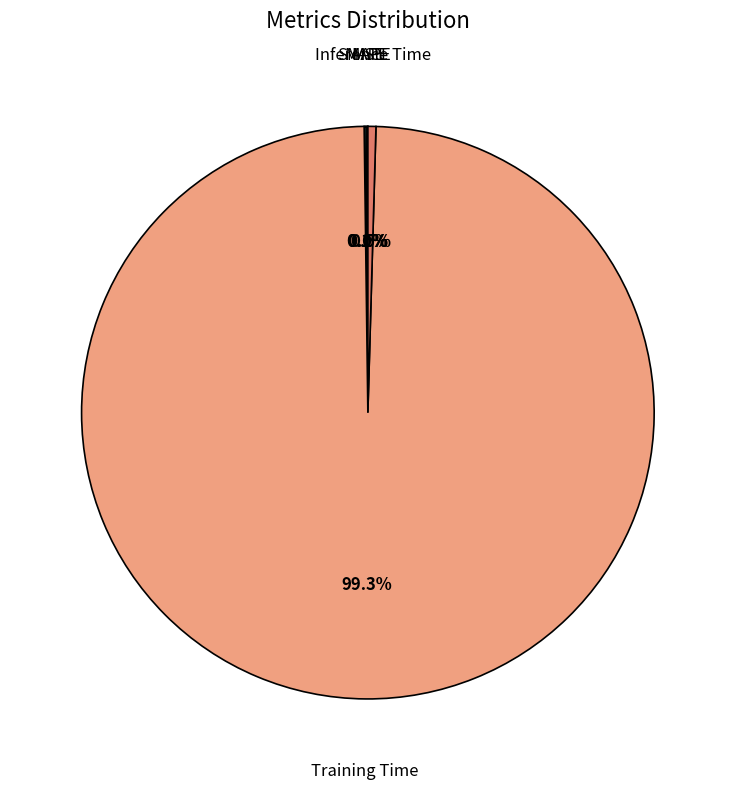

What is the majority slice?

Training Time